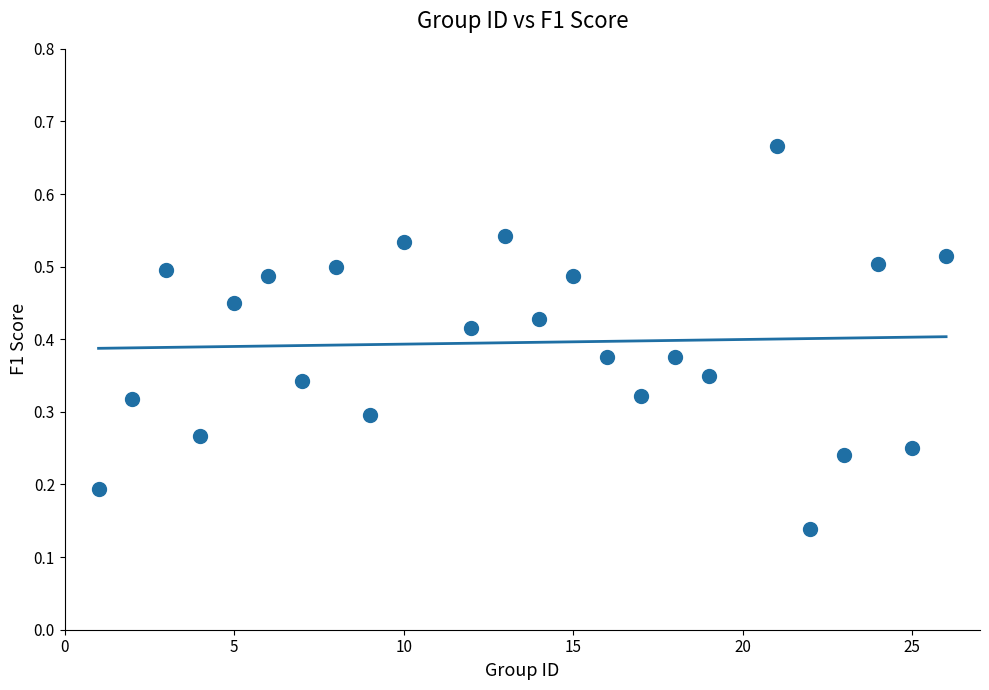

What is the range of X values (max minus min)?

25.0